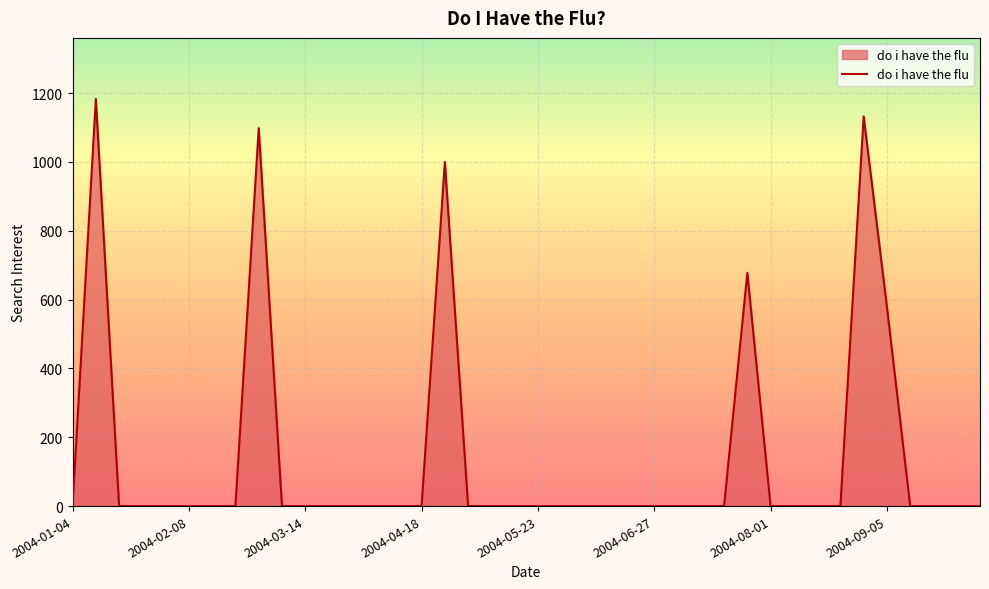

True or false: there are more than 2 points higher than both neighbors.

True